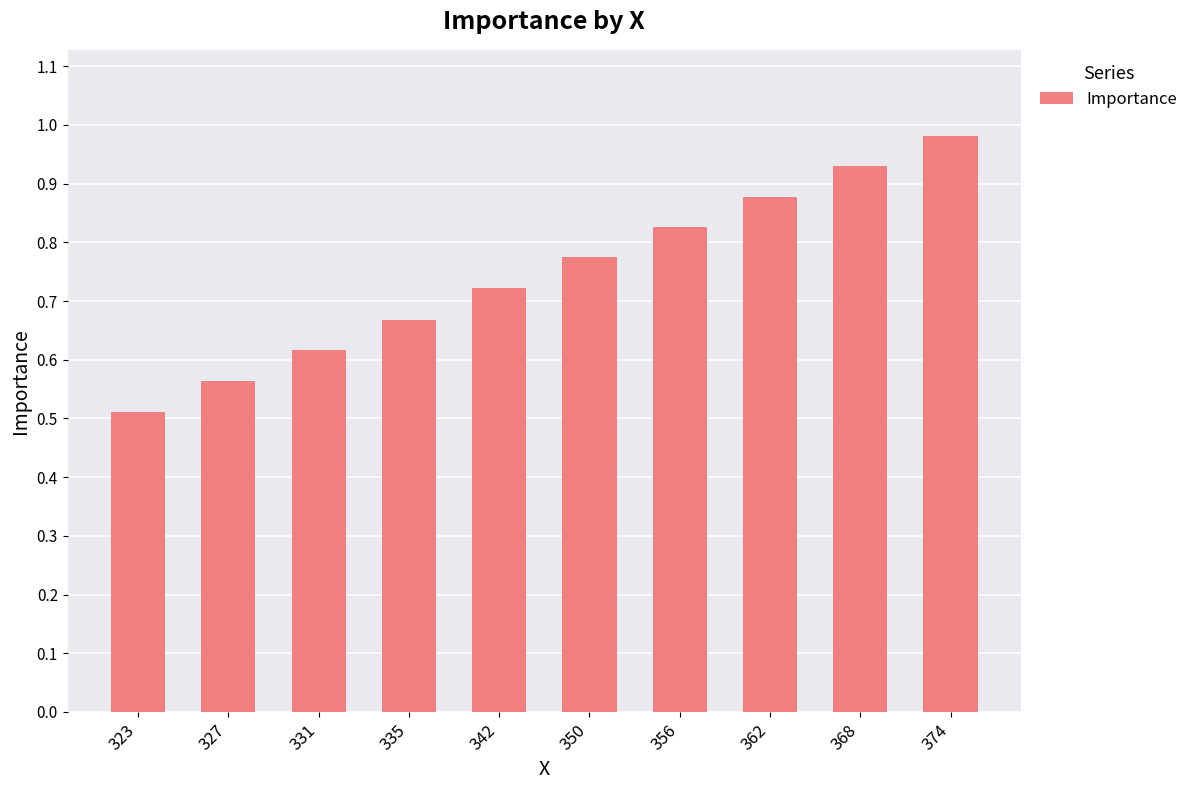

Rank the categories by value from lowest to highest.

323, 327, 331, 335, 342, 350, 356, 362, 368, 374